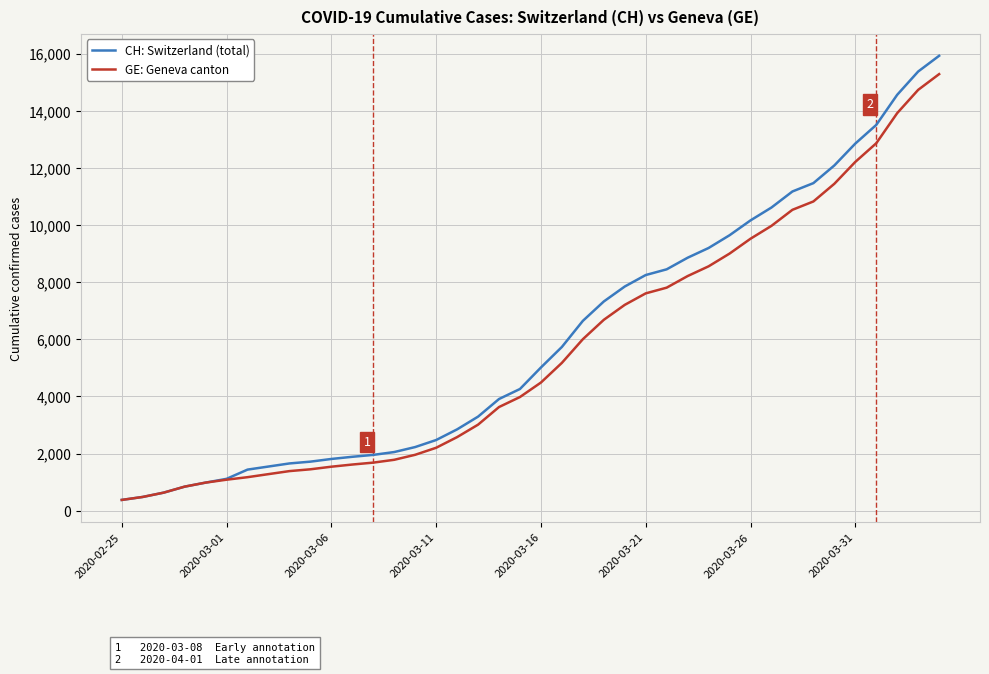

Which series has the widest spread of values?

CH: Switzerland (total)